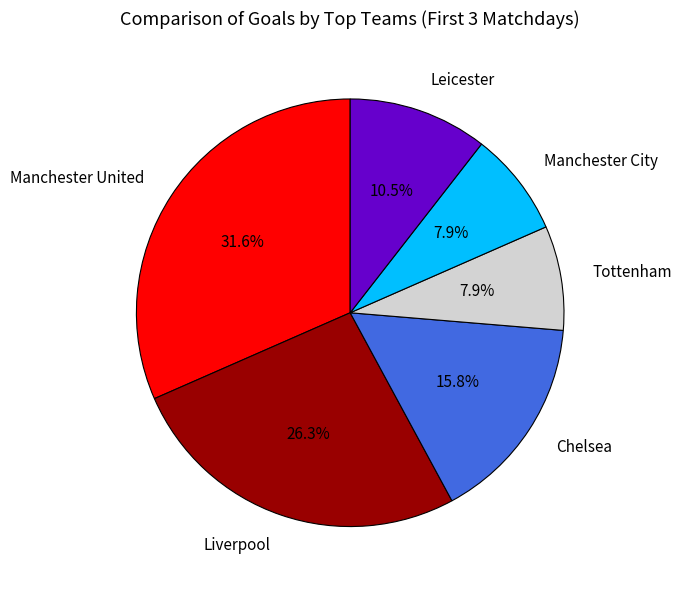

Which category has the biggest portion of the pie?

Manchester United